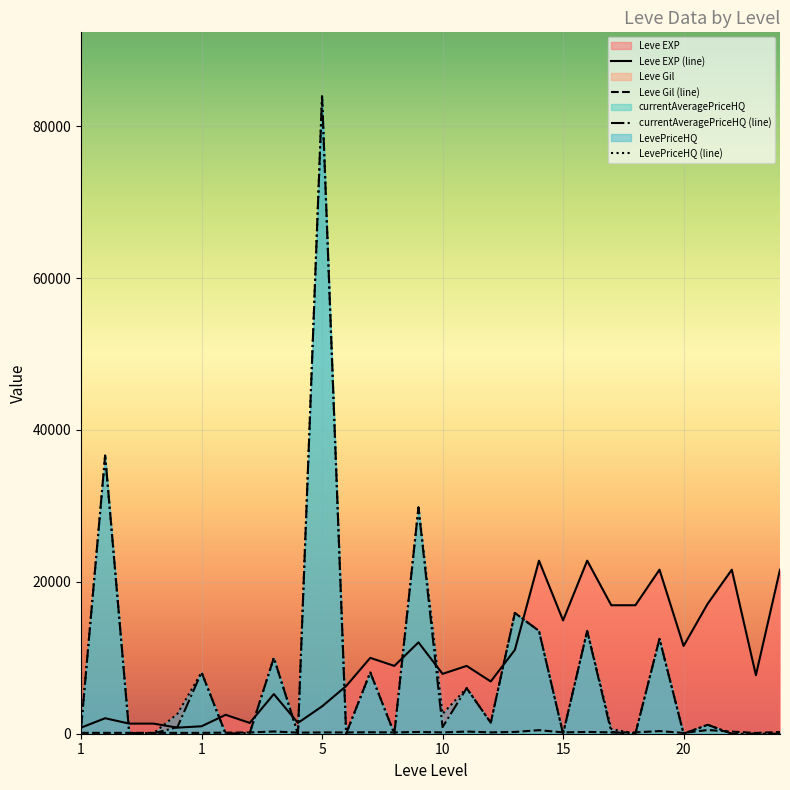

True or false: currentAveragePriceHQ has more than 0 points higher than both neighbors.

True